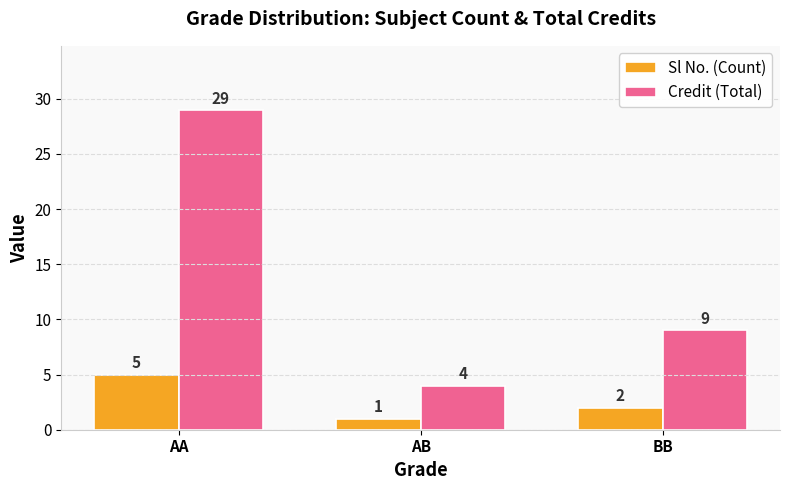

What is the sum of all Credit (Total) values?

42